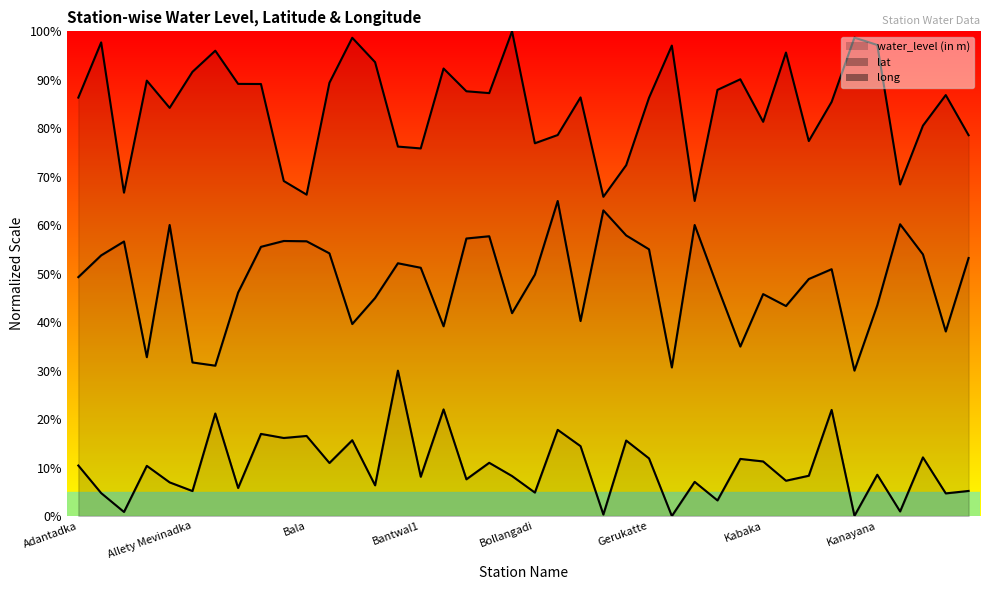

At which category is the sum across all series the highest?

Badanaje Macharu